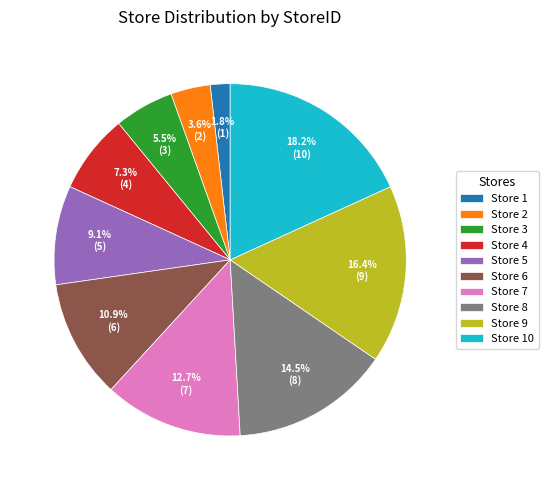

Rank the categories by value from lowest to highest.

Store 1, Store 2, Store 3, Store 4, Store 5, Store 6, Store 7, Store 8, Store 9, Store 10